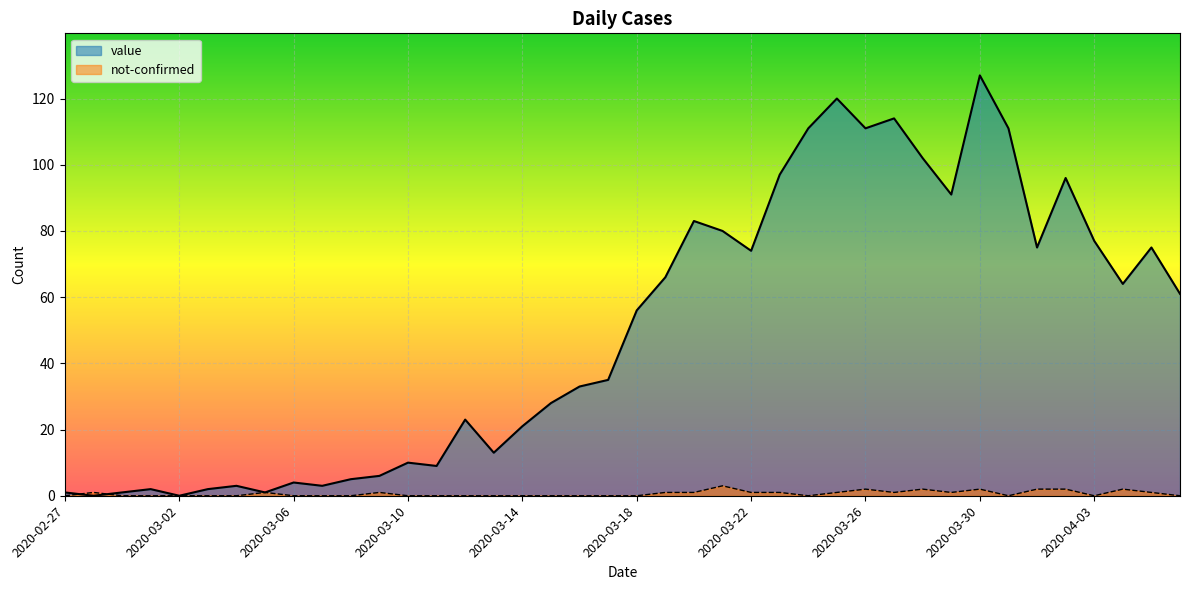

After their last crossing, which series has the higher values: value or not-confirmed?

value